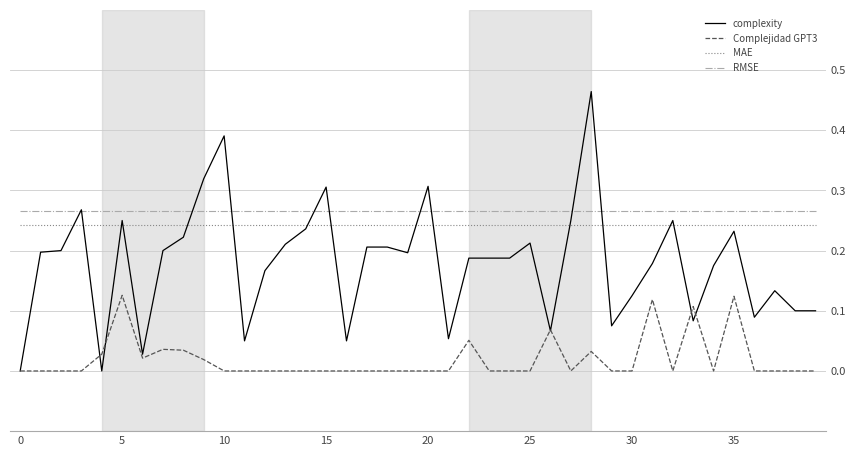

Which series has the widest spread of values?

complexity